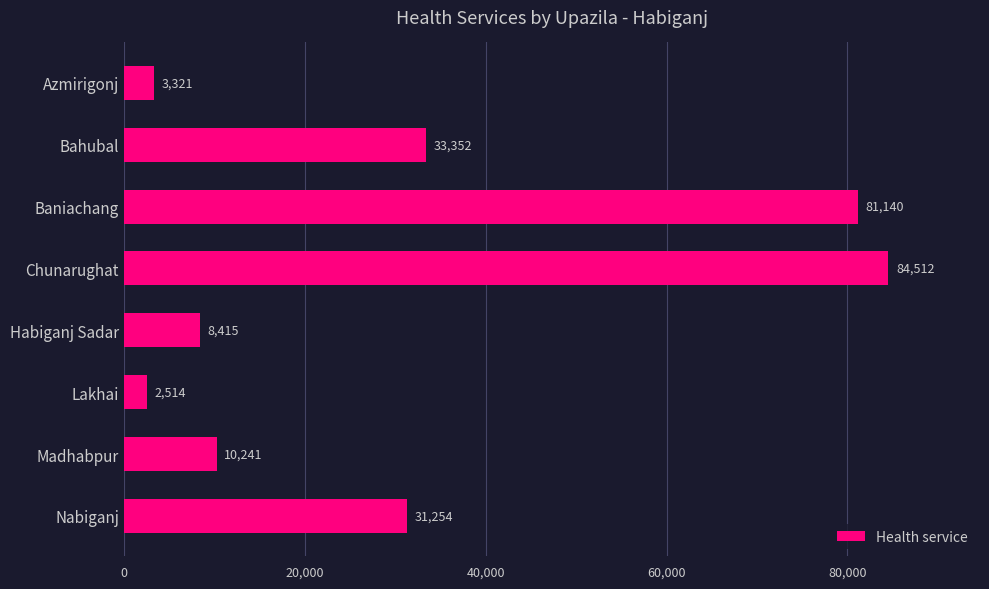

True or false: the data shows 10241 at Madhabpur.

True